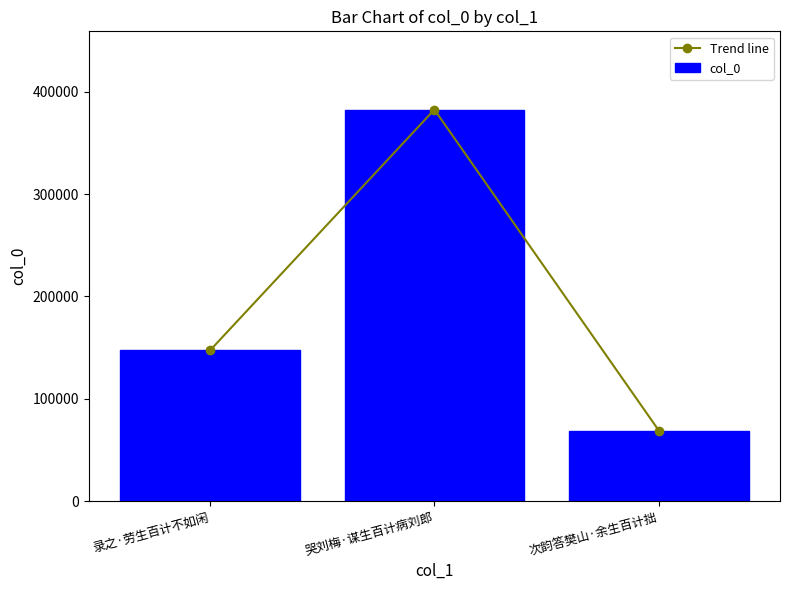

How many data points in col_0 are less than 147086?

1